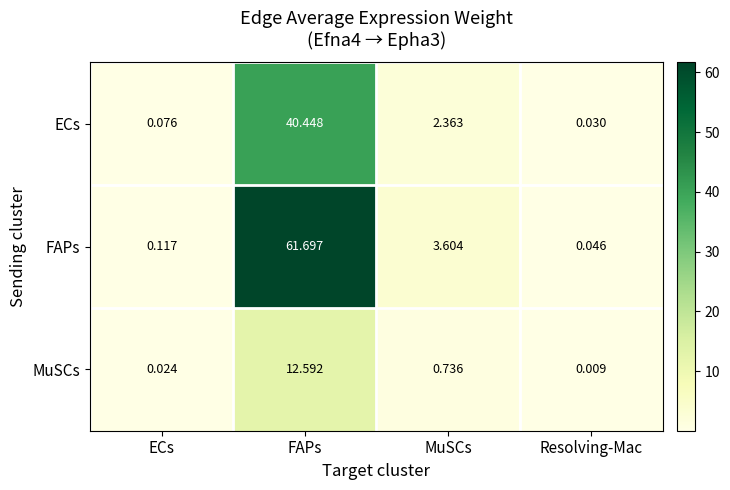

Which series has the widest spread of values?

FAPs